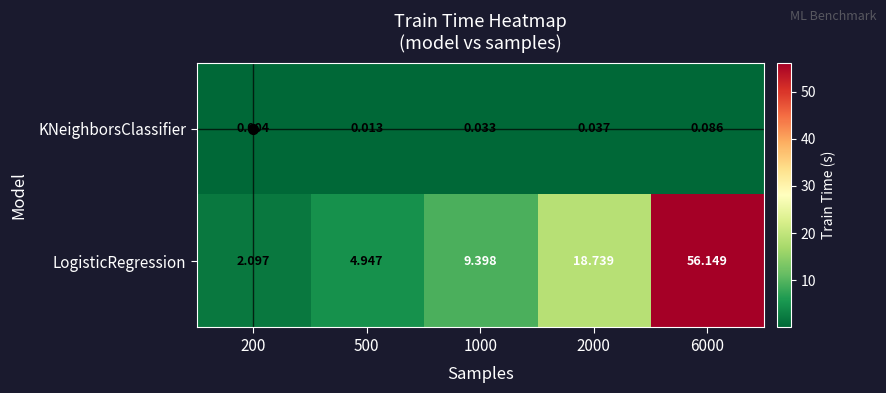

At 6000, list the series in order from largest to smallest.

LogisticRegression, KNeighborsClassifier